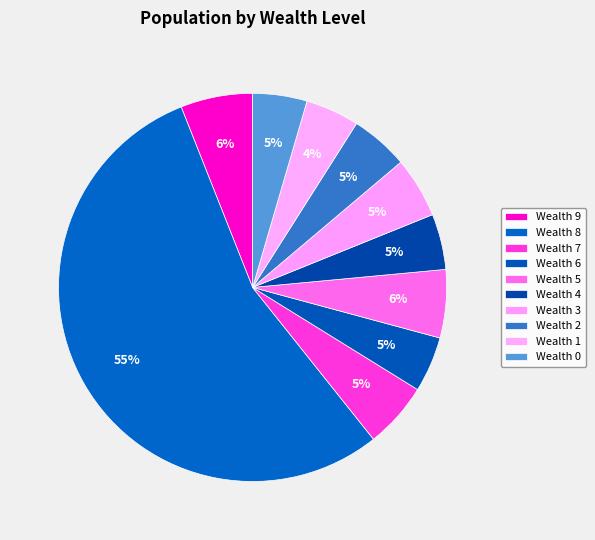

How many segments does this pie chart have?

10